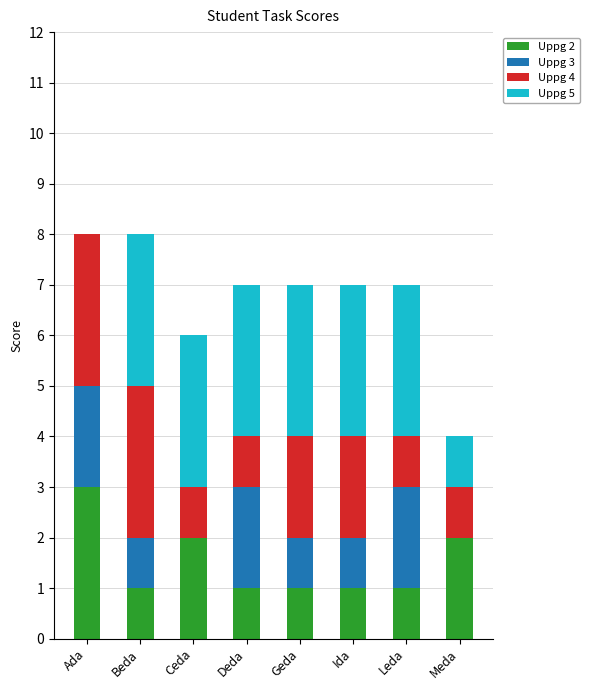

Are the bars horizontal?

No